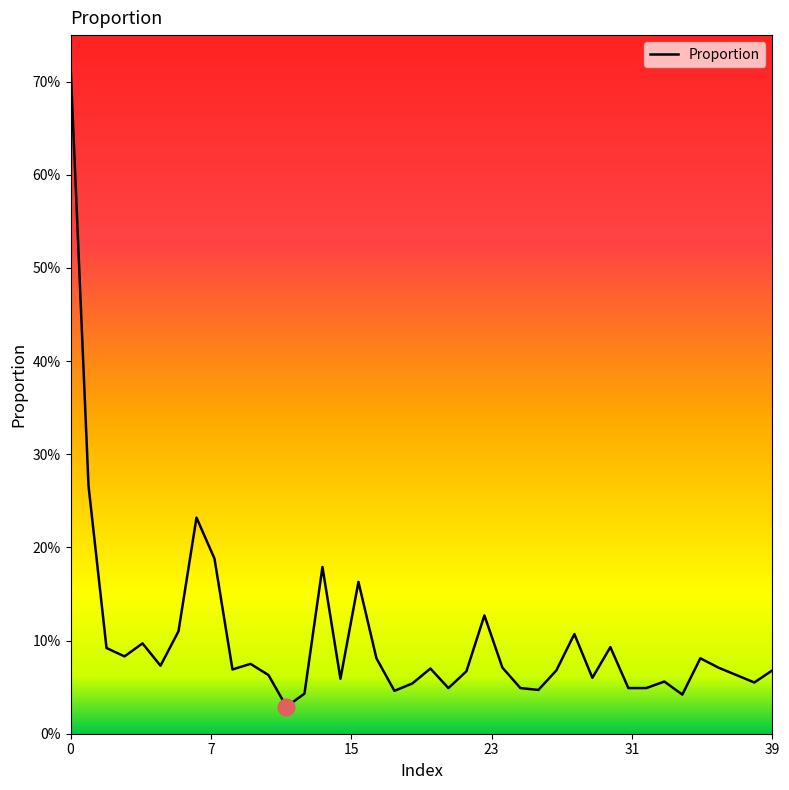

Does the chart display data point markers on the line(s)?

No